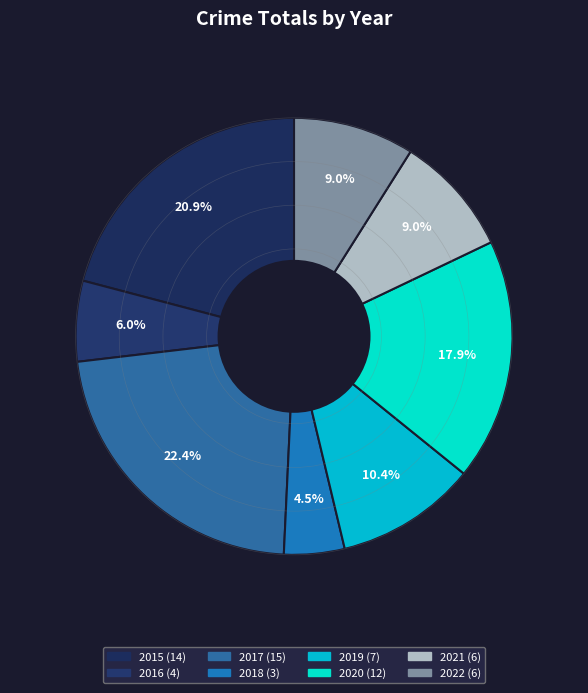

Between 2022 and 2016, which is larger?

2022